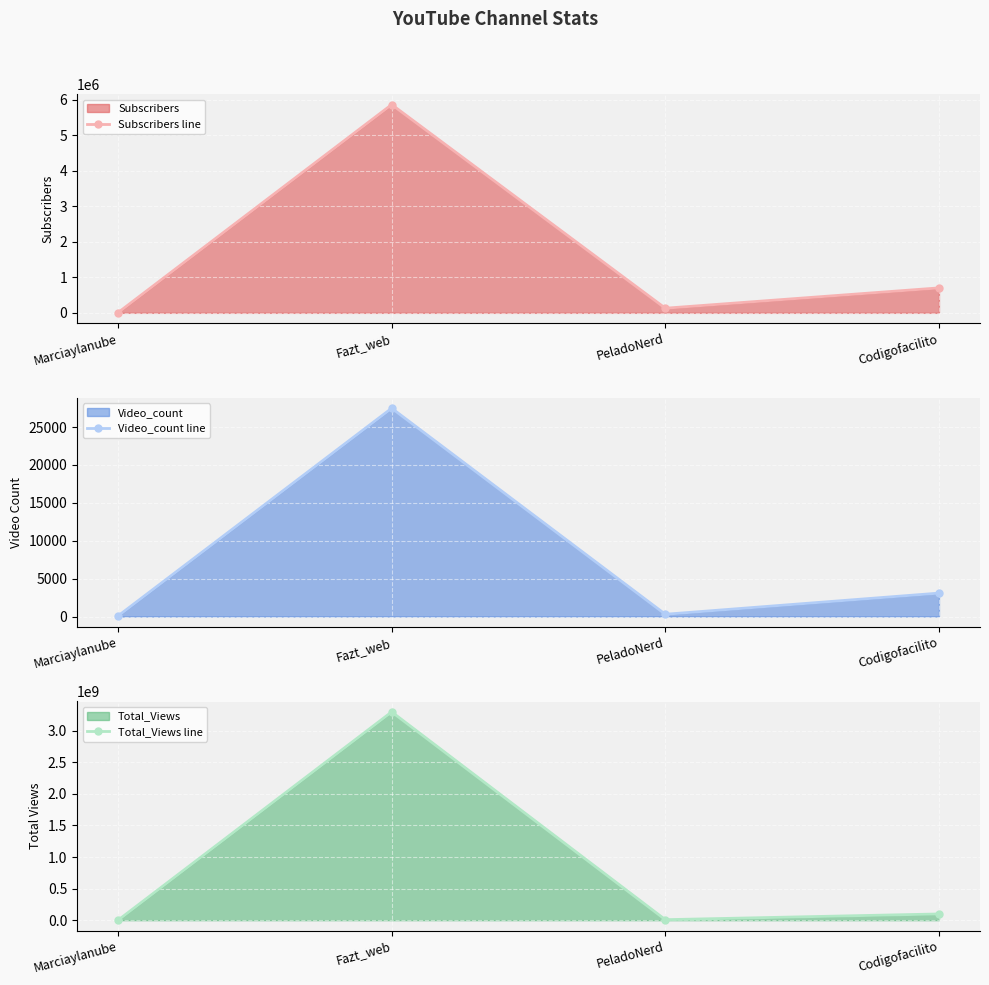

List the series in order of their peak value, lowest first.

Video_count line, Subscribers line, Total_Views line